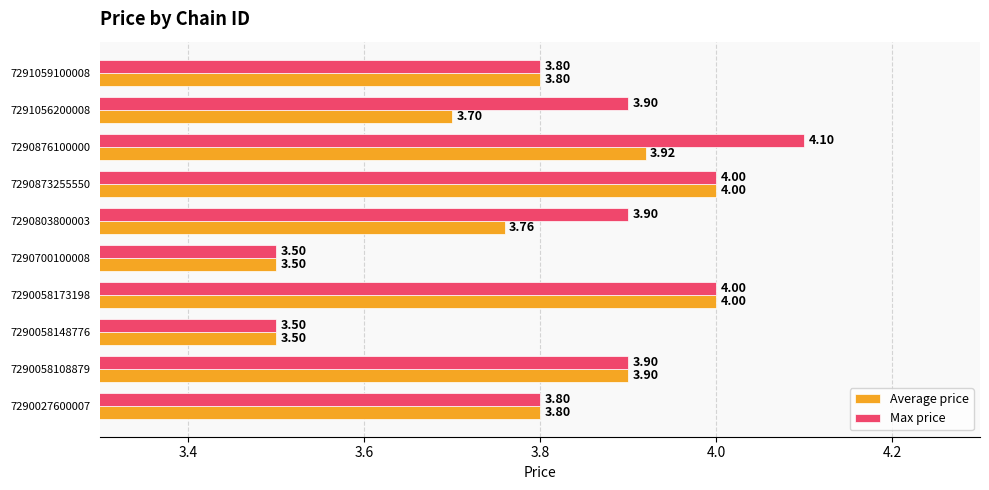

List the series in order of their peak value, lowest first.

Average price, Max price